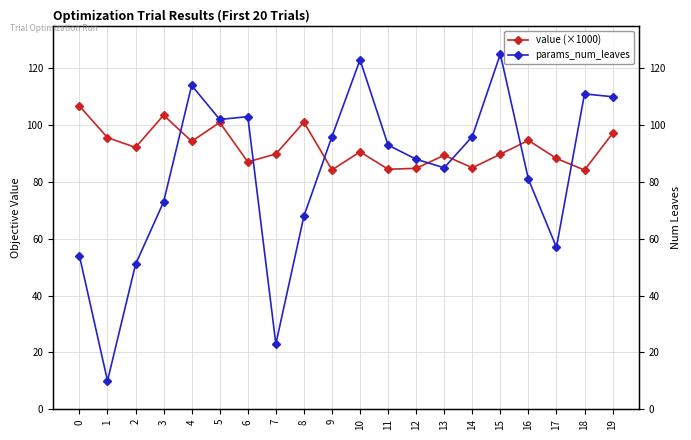

Which series has the largest range (max minus min)?

params_num_leaves